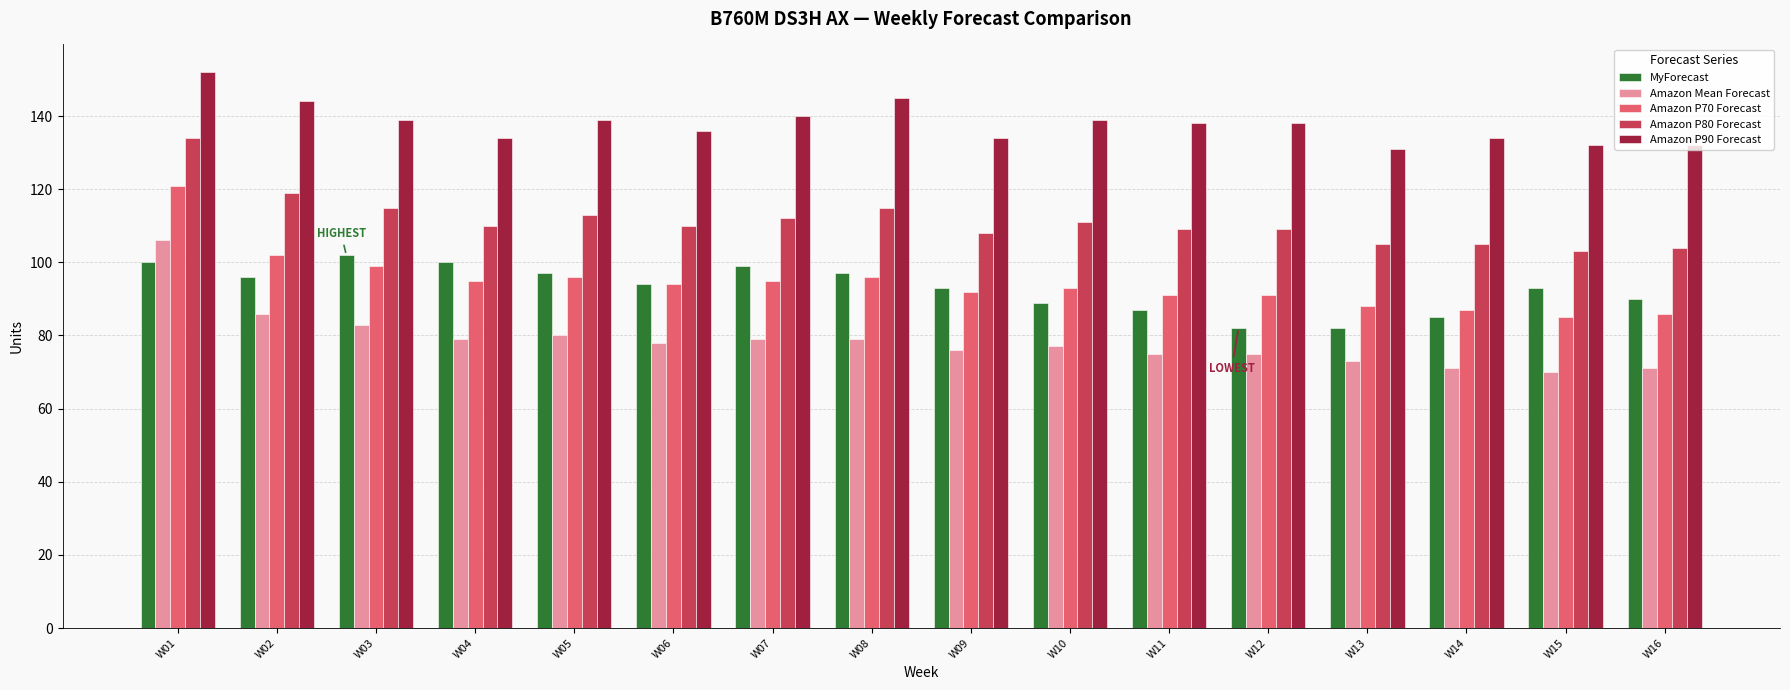

Does the chart contain any negative values?

No